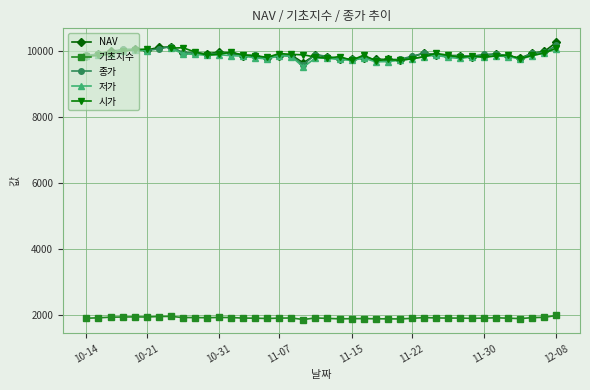

True or false: 저가 and 시가 intersect in this chart.

False